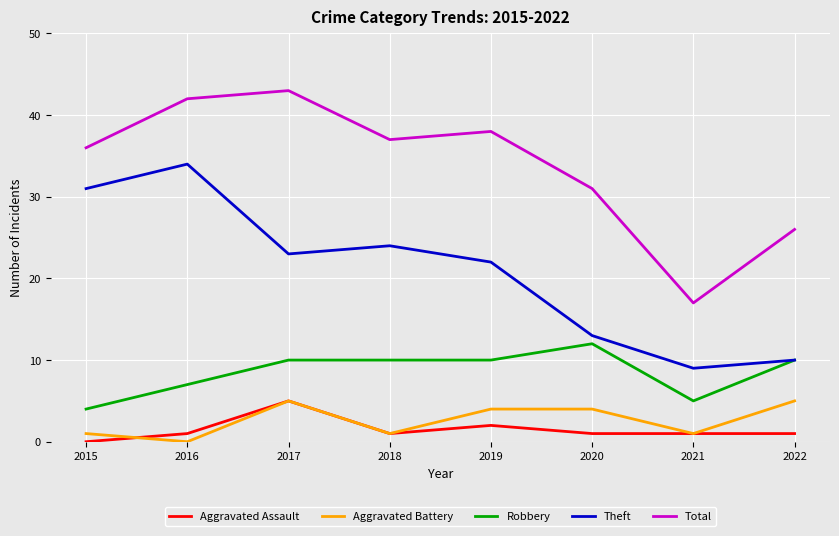

Which series has the widest spread of values?

Total